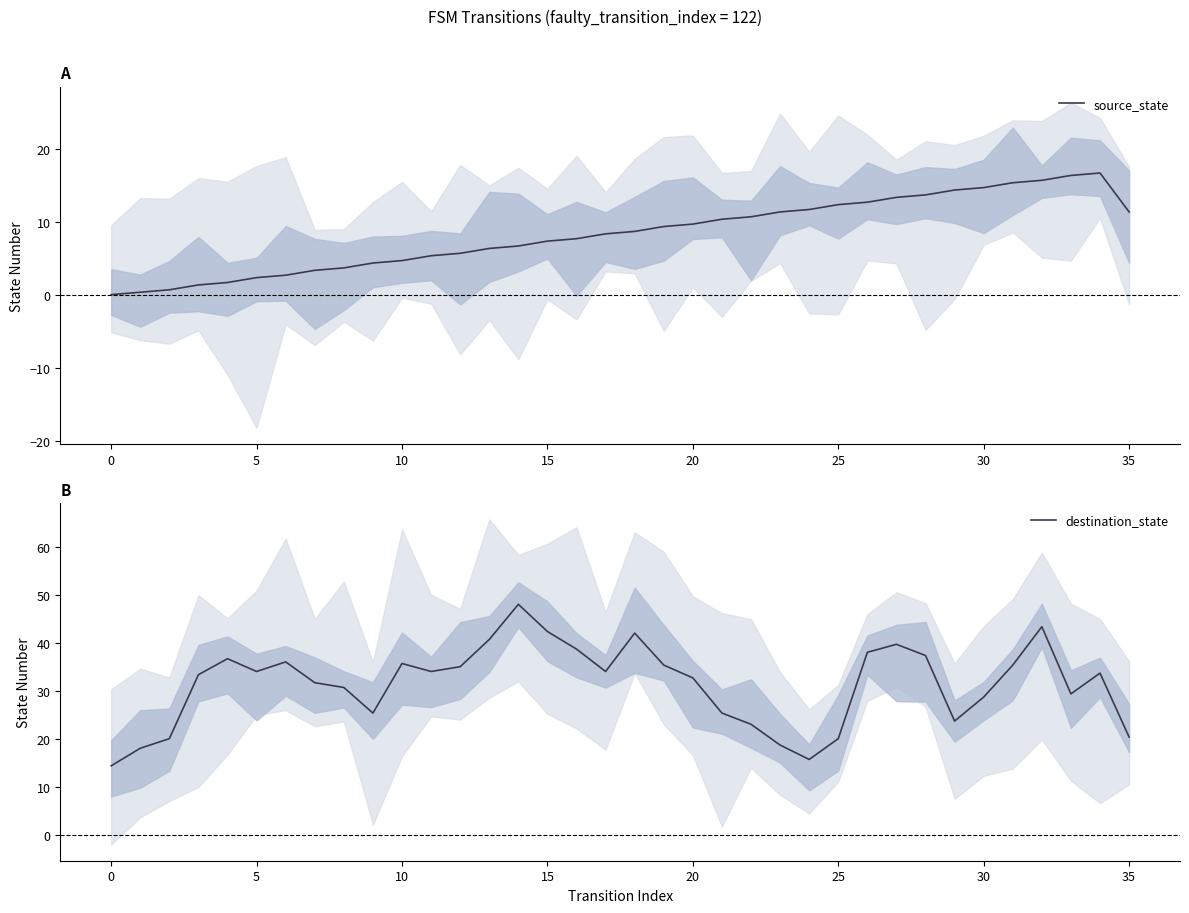

At which label does source_state reach its peak?

34